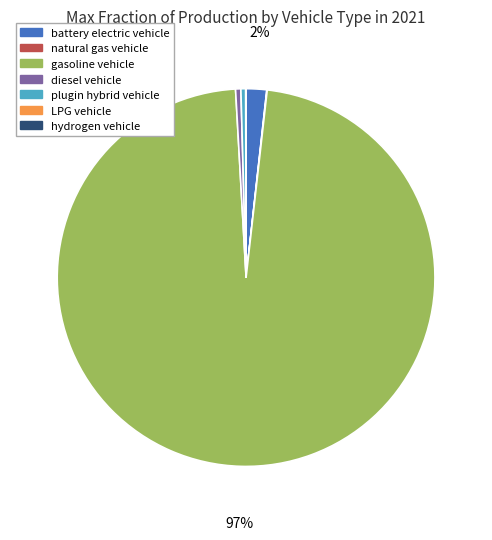

Which has a higher value, battery electric vehicle or gasoline vehicle?

gasoline vehicle